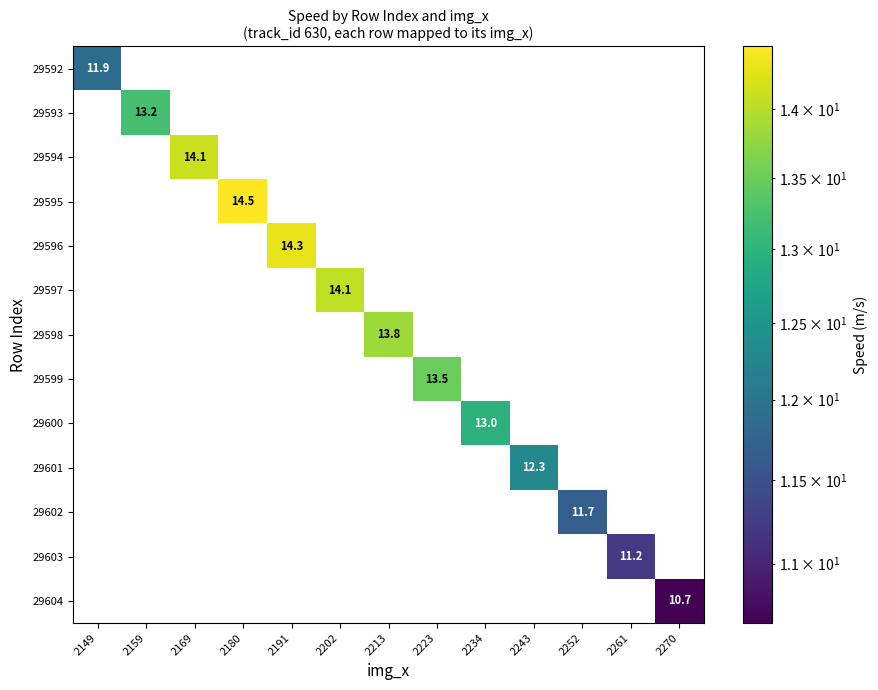

True or false: 29601 has a value of 19.8 at 2243.

False